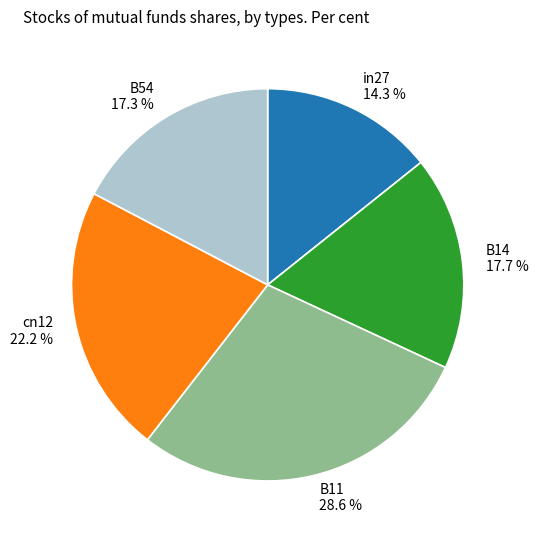

Which category has the biggest portion of the pie?

B11